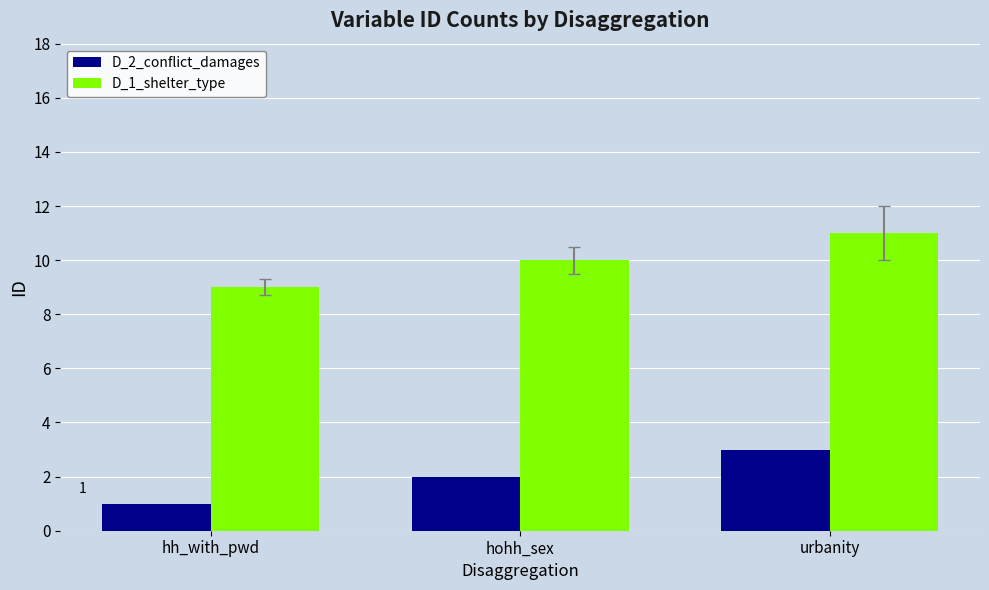

What is the difference between the maximum and second lowest values in the D_2_conflict_damages series?

1